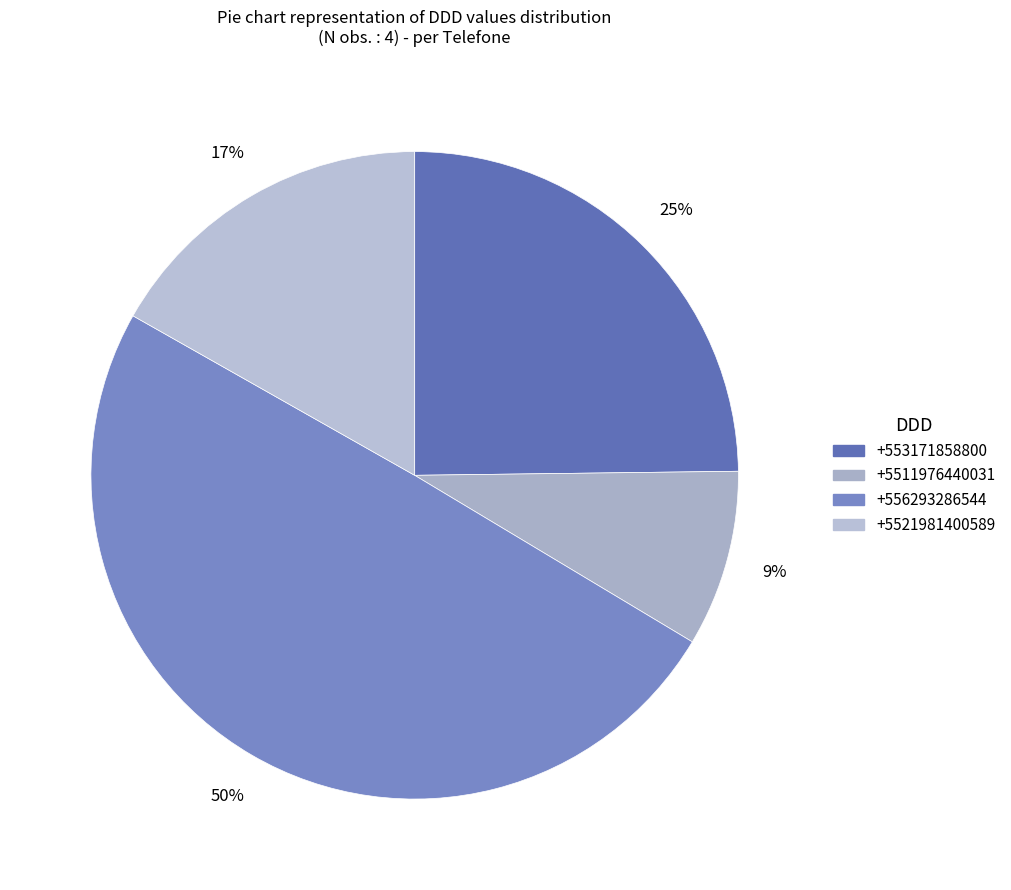

What percentage is the +553171858800 slice, to the nearest percent?

25%